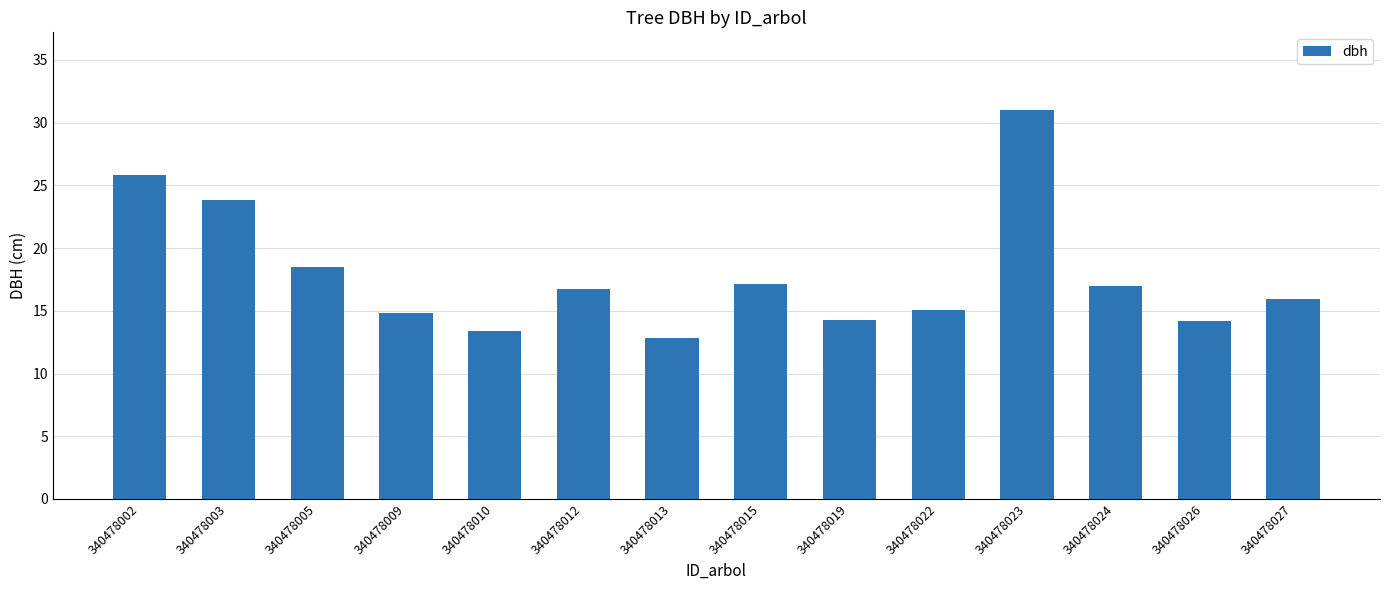

The value at 340478012 is 16.7. True or false?

True